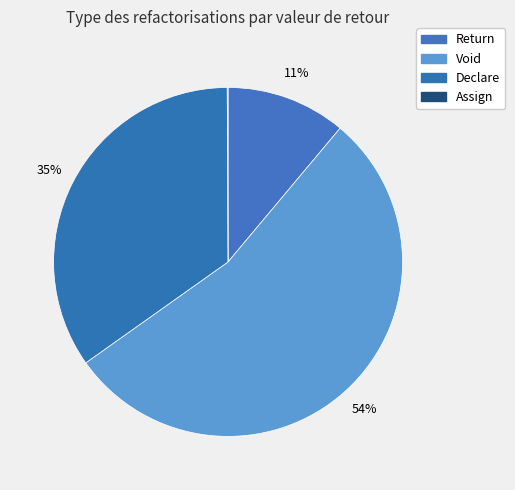

Combined, what portion of the pie is Declare and Assign?

34.8%